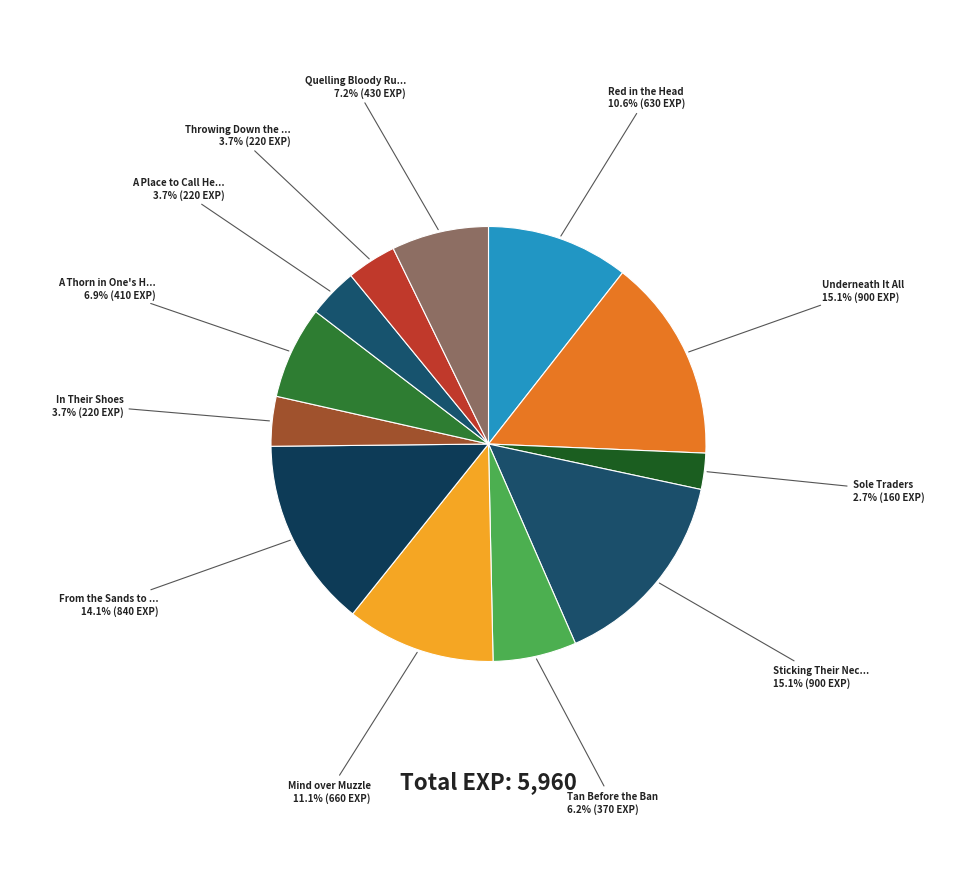

Is there any slice that represents more than half of the pie?

No